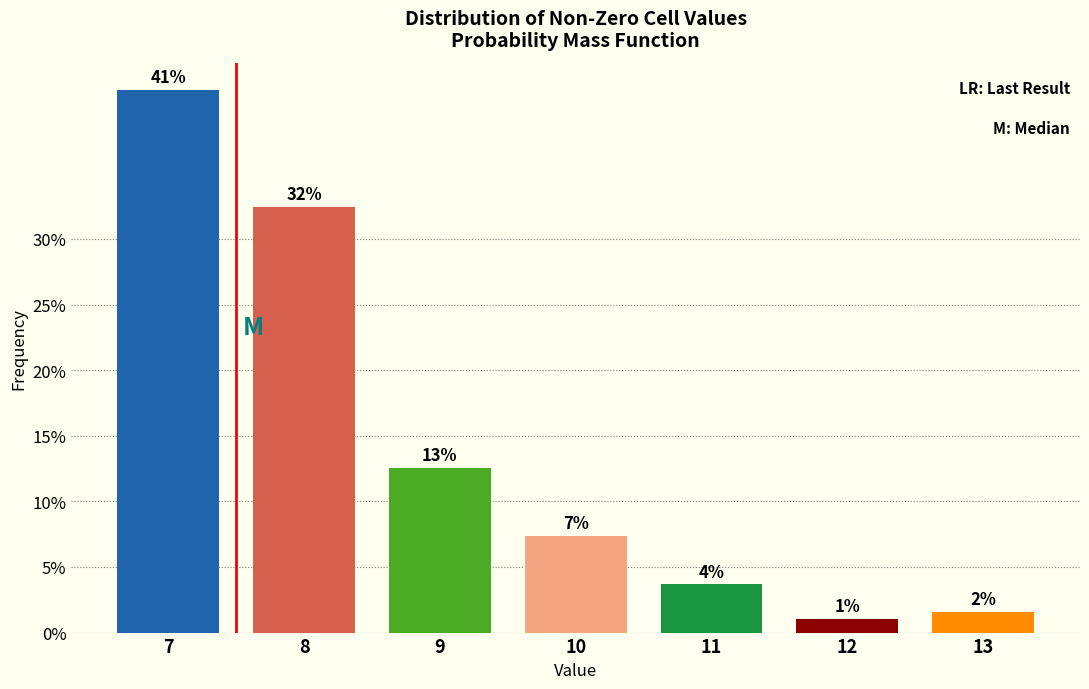

Does the chart contain any negative values?

No